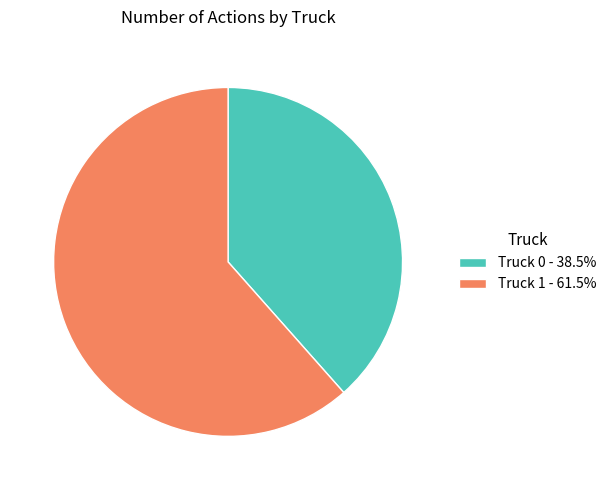

What is the smallest slice in the pie chart?

Truck 0